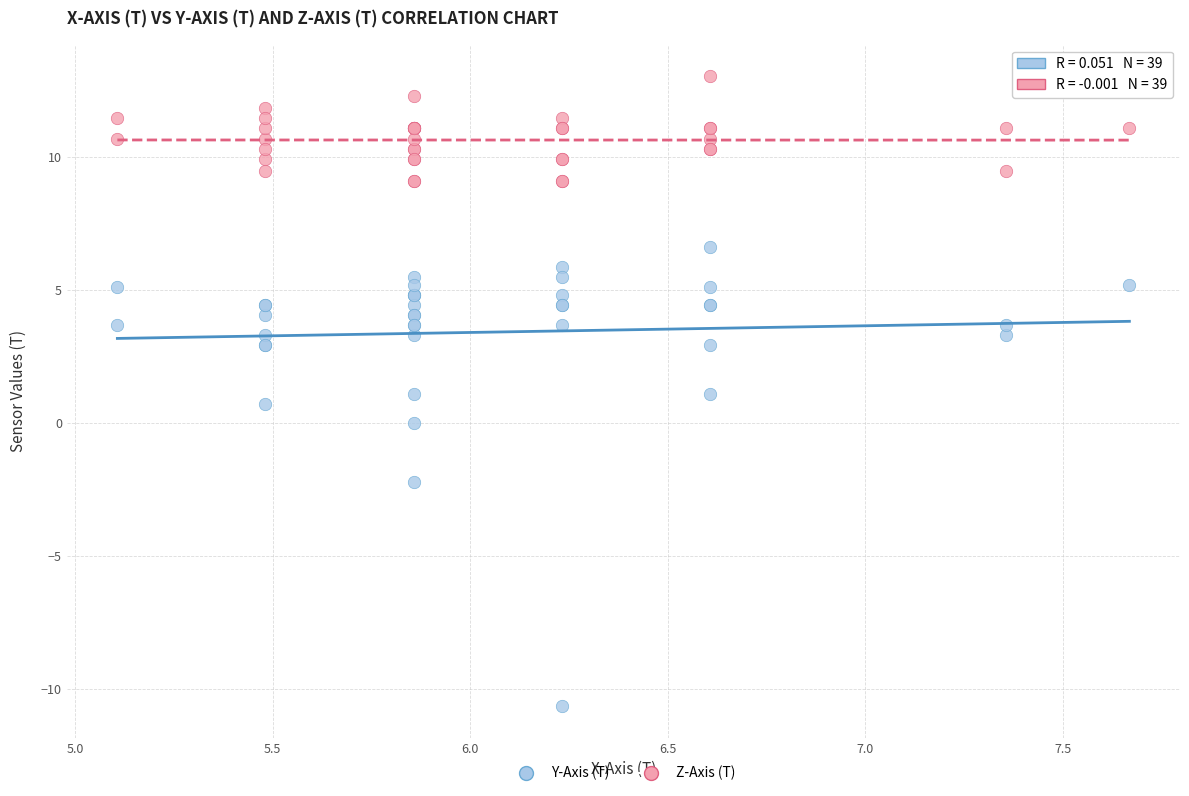

What is the X range (max minus min) for the scatter plot?

2.6